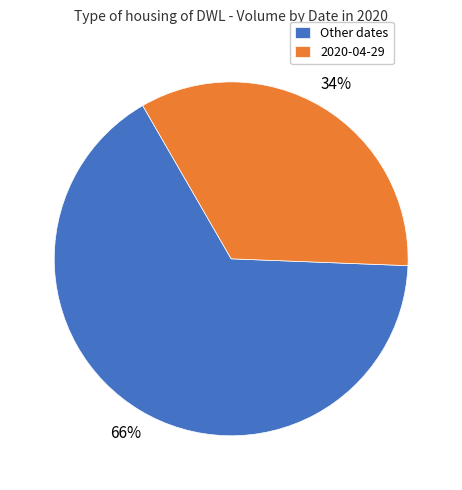

To the nearest percent, what portion does Other dates represent?

66%